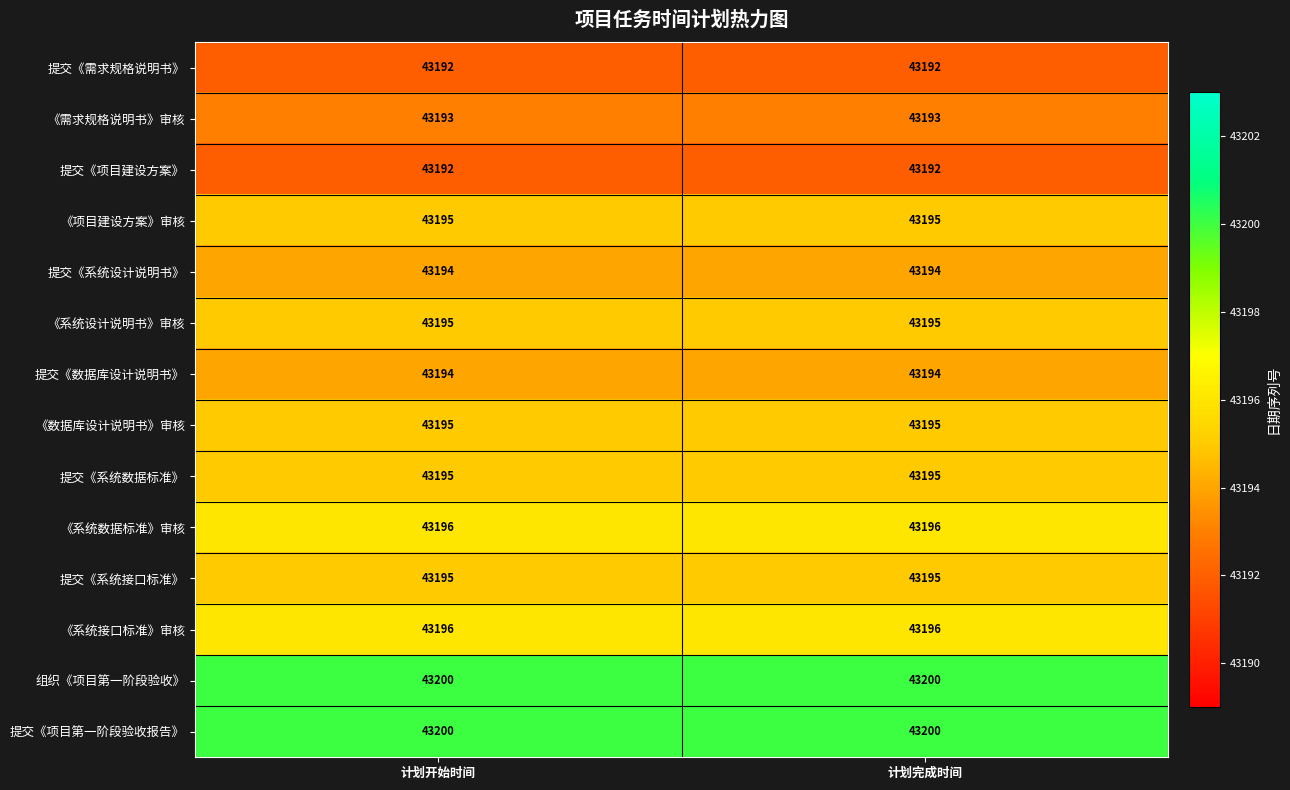

Reading right to left, what are all the values shown in this chart?

提交《需求规格说明书》: 43192	43192
《需求规格说明书》审核: 43193	43193
提交《项目建设方案》: 43192	43192
《项目建设方案》审核: 43195	43195
提交《系统设计说明书》: 43194	43194
《系统设计说明书》审核: 43195	43195
提交《数据库设计说明书》: 43194	43194
《数据库设计说明书》审核: 43195	43195
提交《系统数据标准》: 43195	43195
《系统数据标准》审核: 43196	43196
提交《系统接口标准》: 43195	43195
《系统接口标准》审核: 43196	43196
组织《项目第一阶段验收》: 43200	43200
提交《项目第一阶段验收报告》: 43200	43200